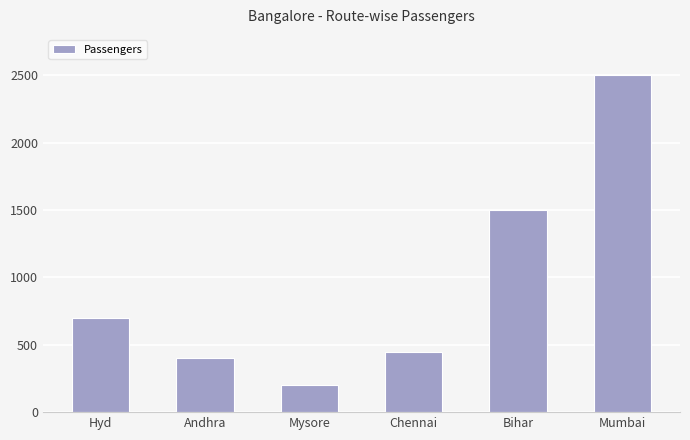

Is it true that the value at Hyd is 700?

True